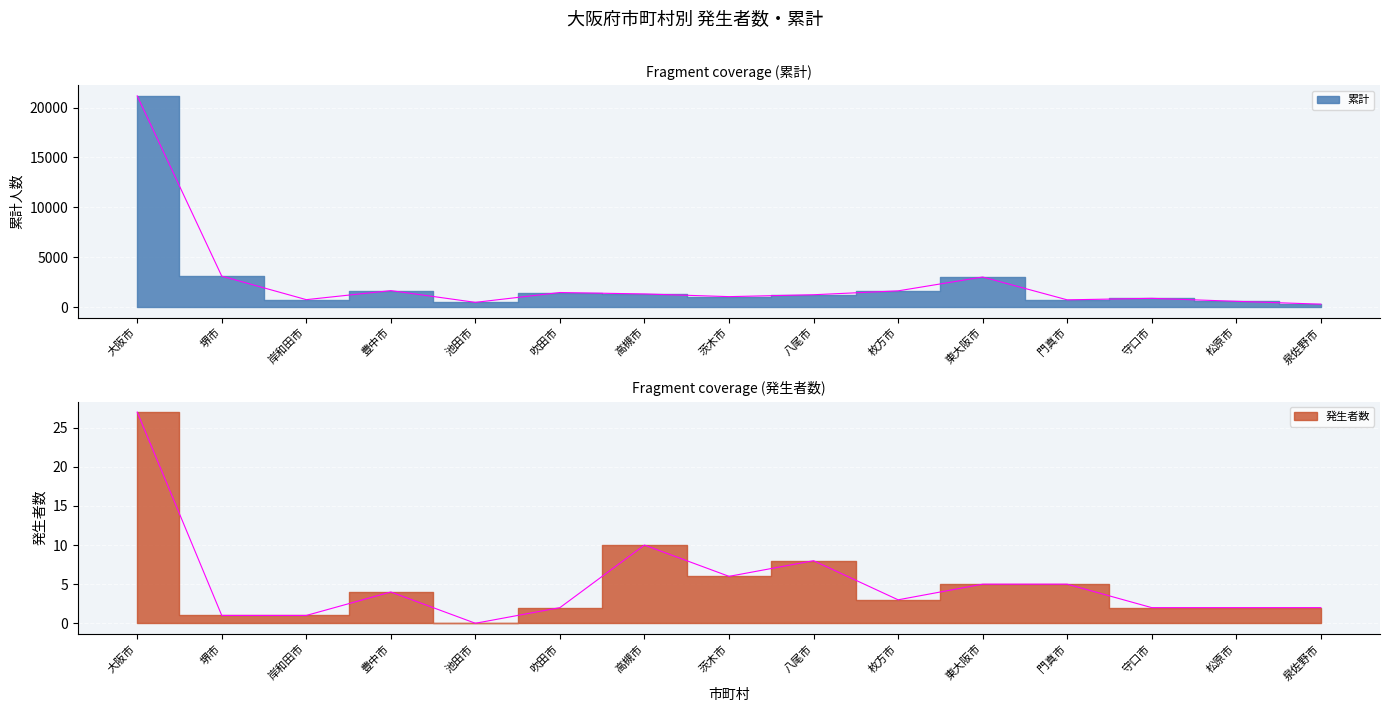

The value of 発生者数 at 大阪市 is 39. True or false?

False